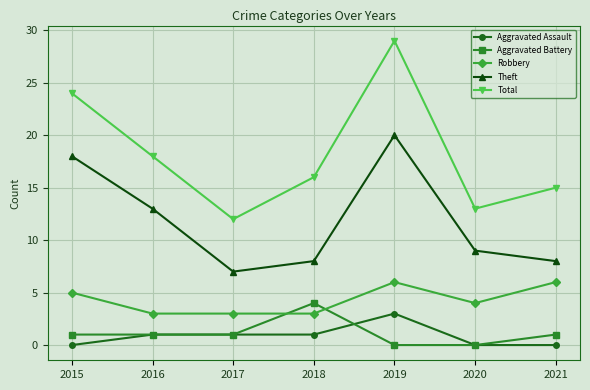

Does the chart display data point markers on the line(s)?

Yes